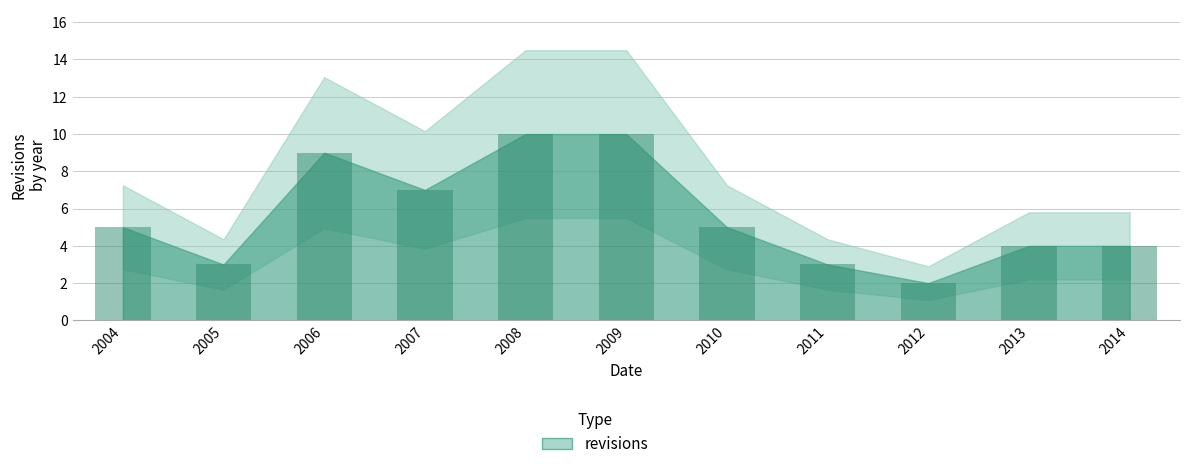

Which has a higher value, 2006 or 2013?

2006